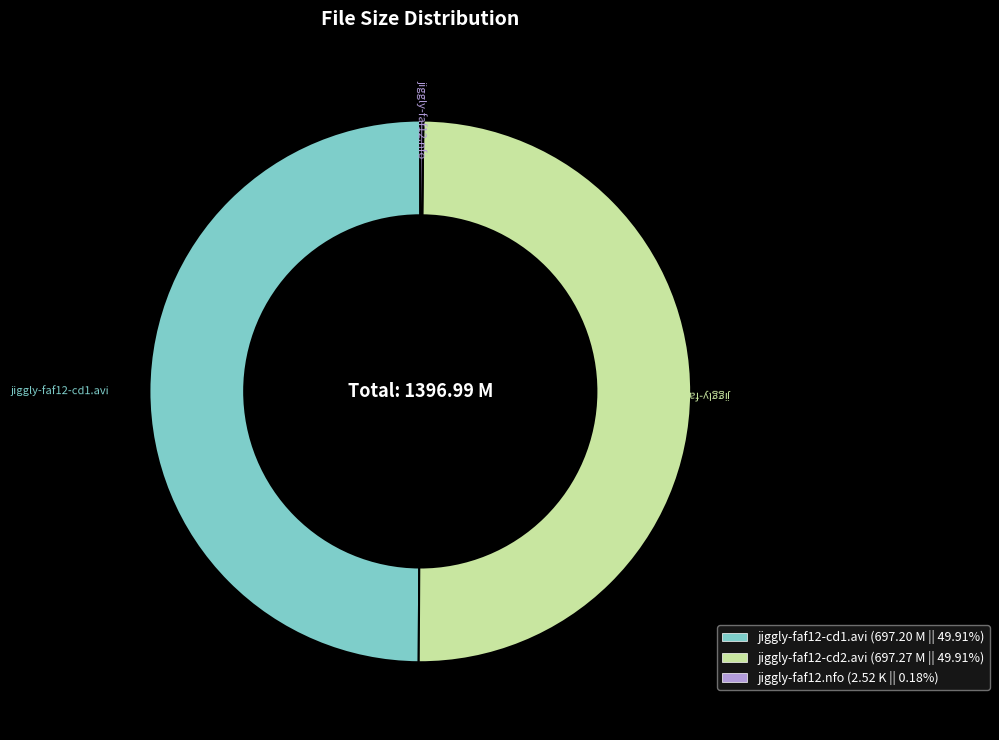

What is the ratio of the value at jiggly-faf12-cd2.avi to the value at jiggly-faf12-cd1.avi?

1.0